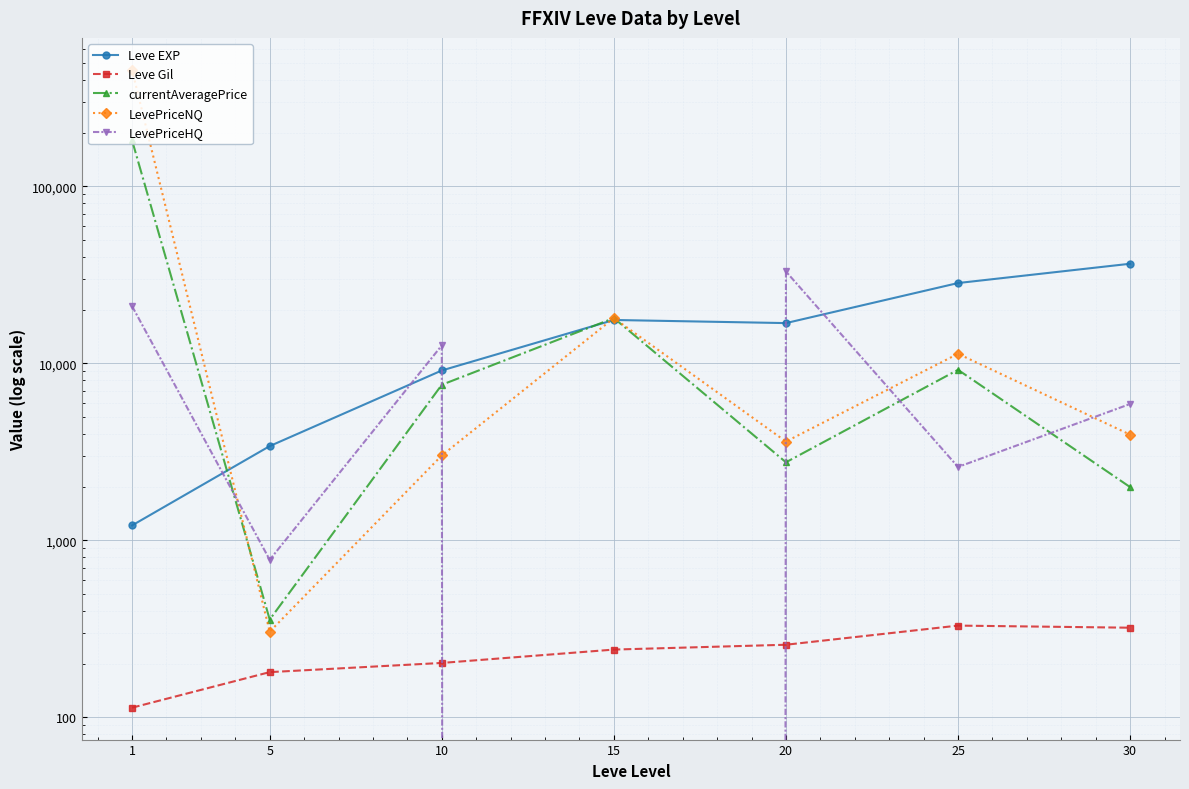

True or false: LevePriceNQ and LevePriceHQ intersect in this chart.

True